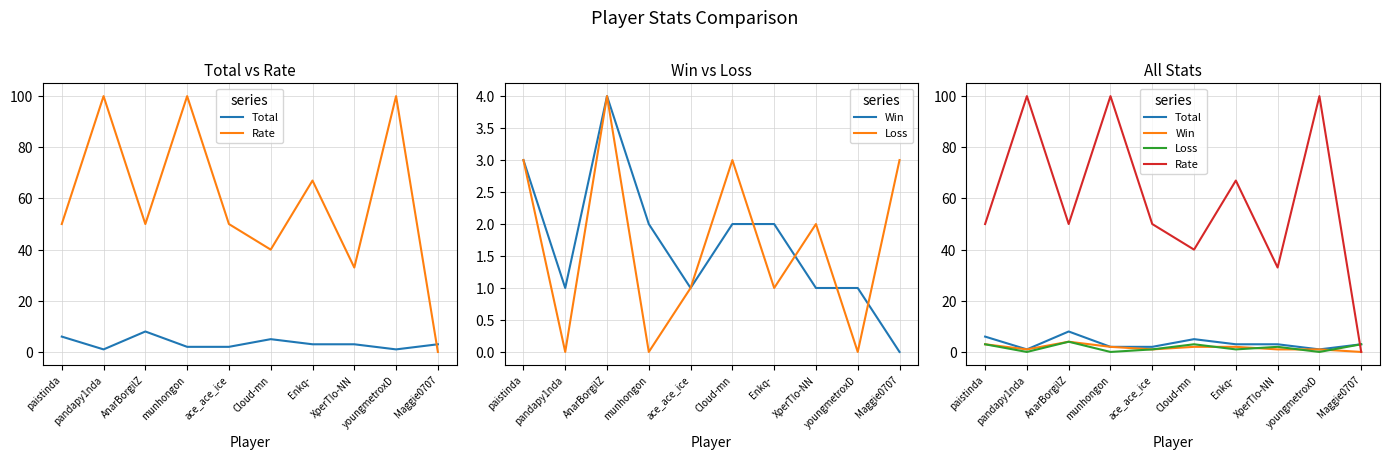

Which series has the largest total across all categories?

Rate